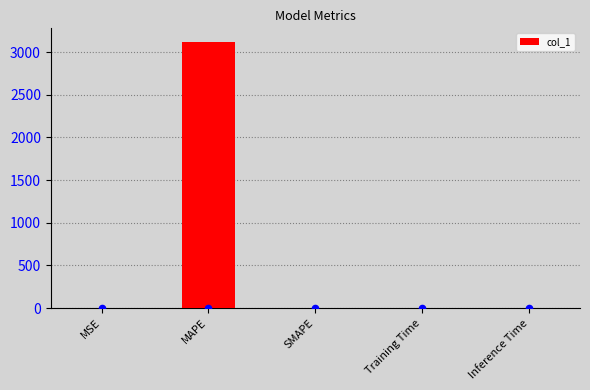

What is the change in value from MAPE to Training Time?

-3123.2